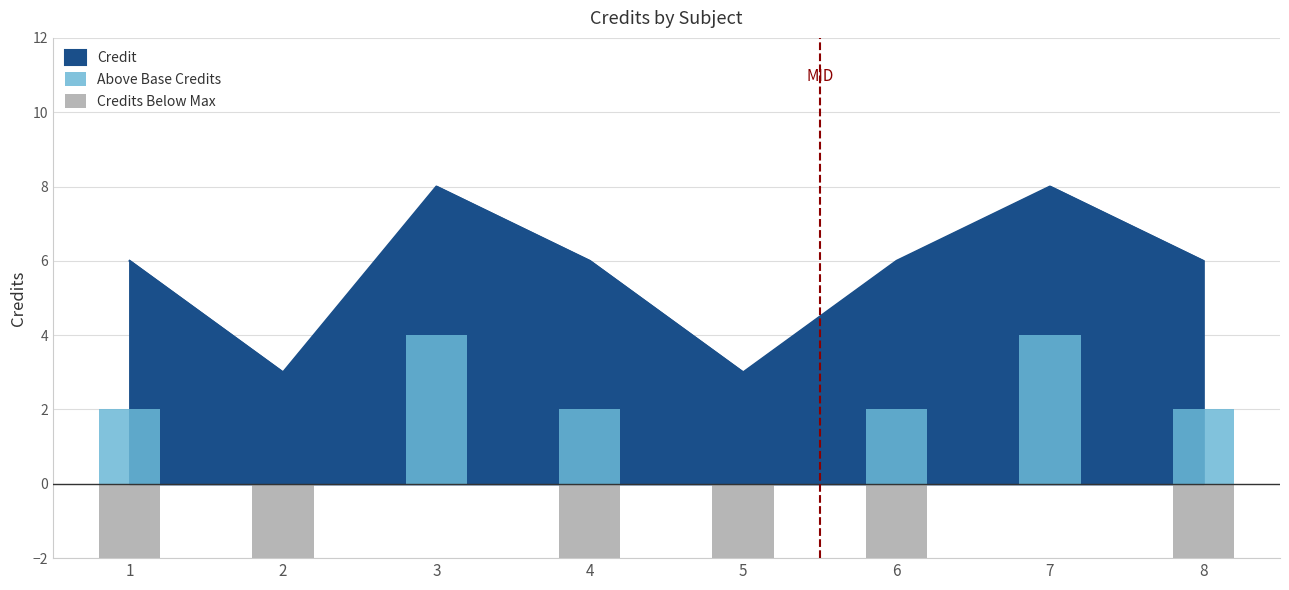

At which category is the sum across all series the highest?

3